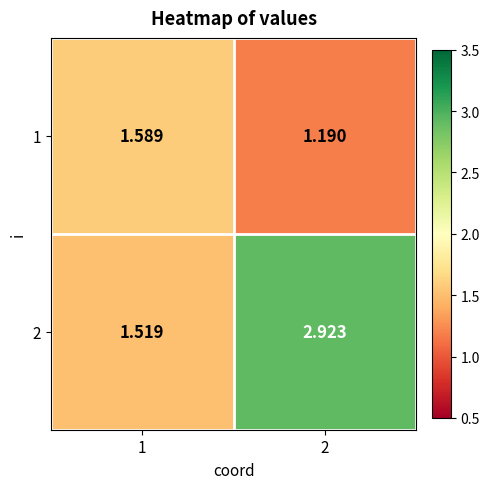

List the series in order of their overall mean, lowest first.

1, 2